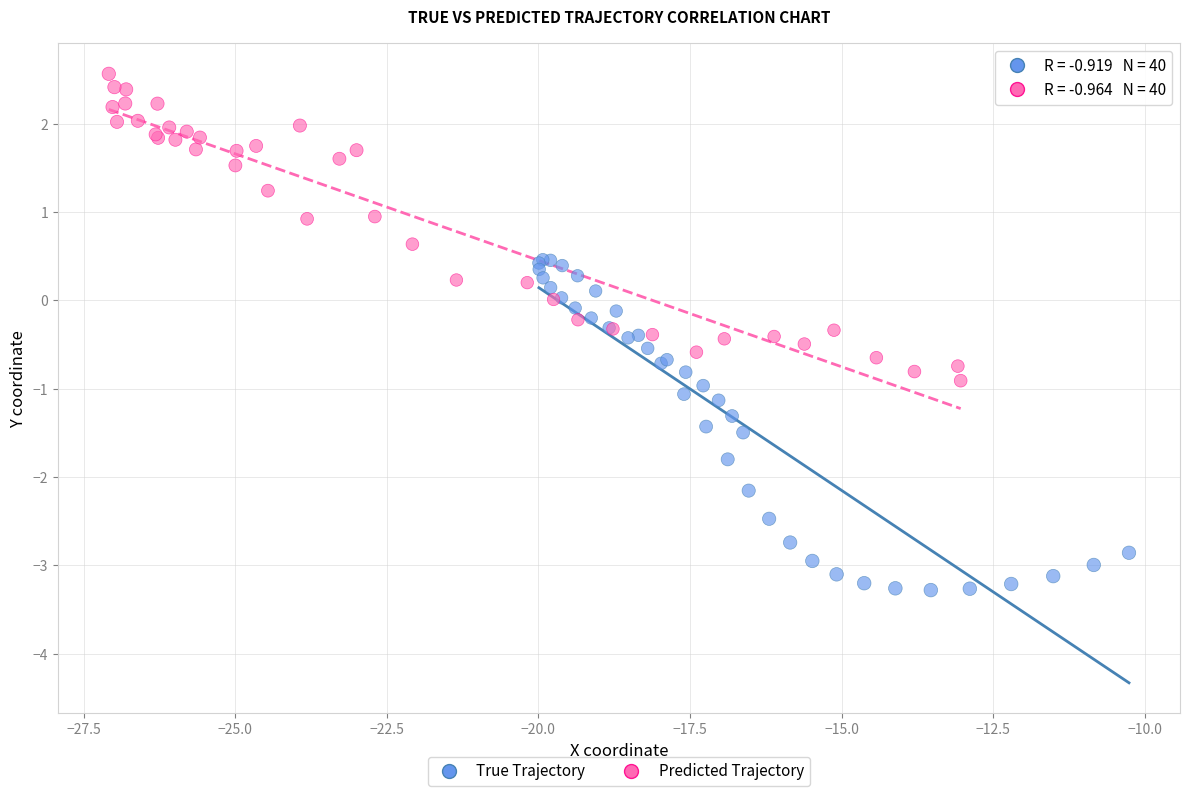

Which series contains the lowest Y value?

True Trajectory